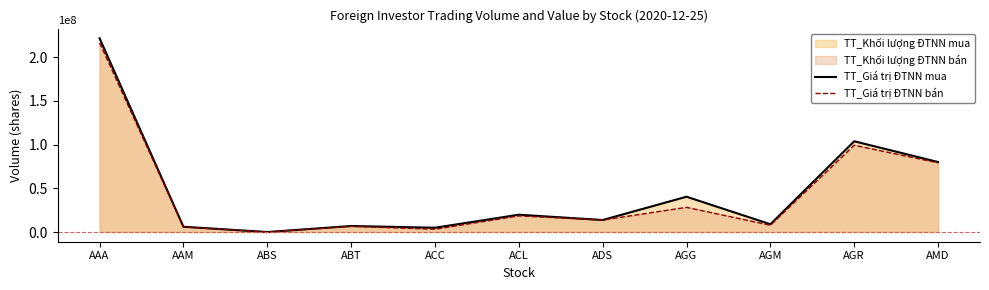

Which series has the largest total across all categories?

TT_Giá trị ĐTNN mua